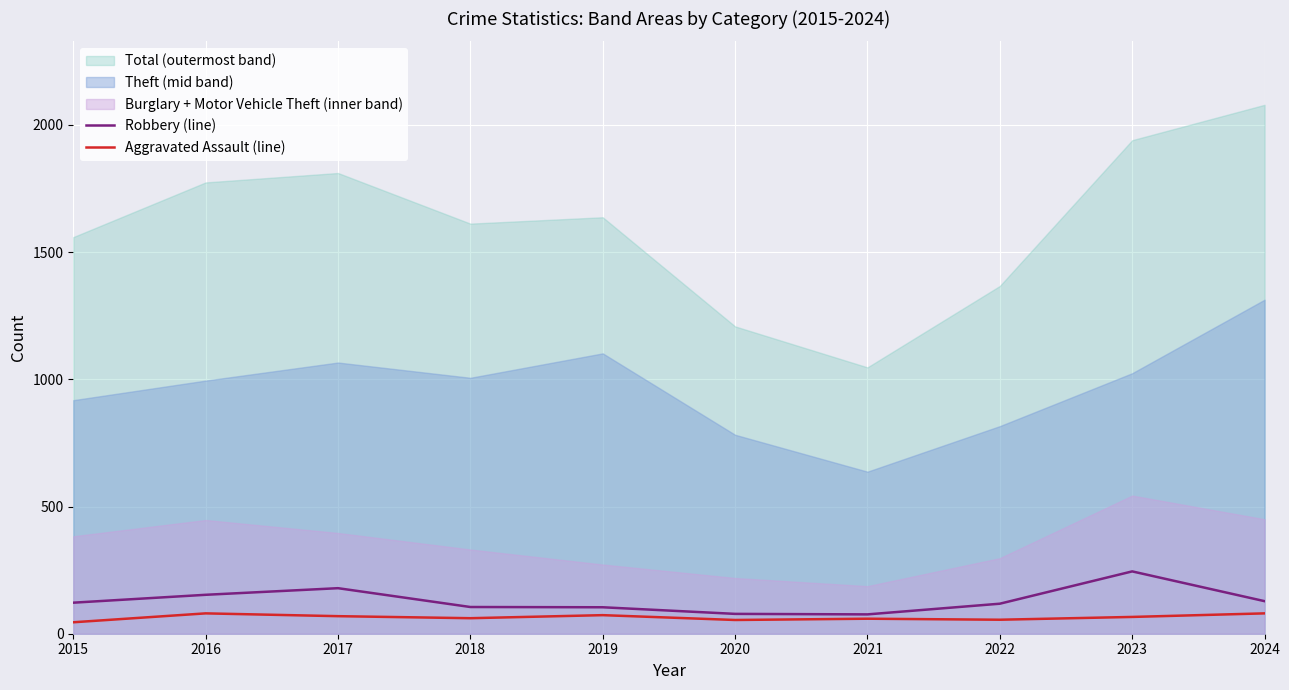

True or false: Robbery (line) has a value of 78 at 2020.

True